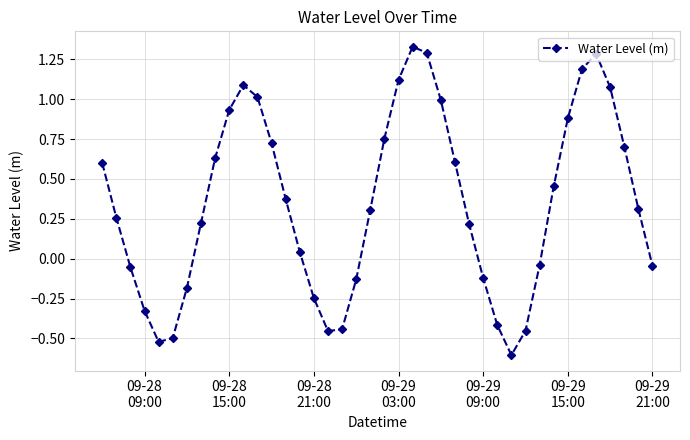

What is the minimum value shown in the chart?

-0.6